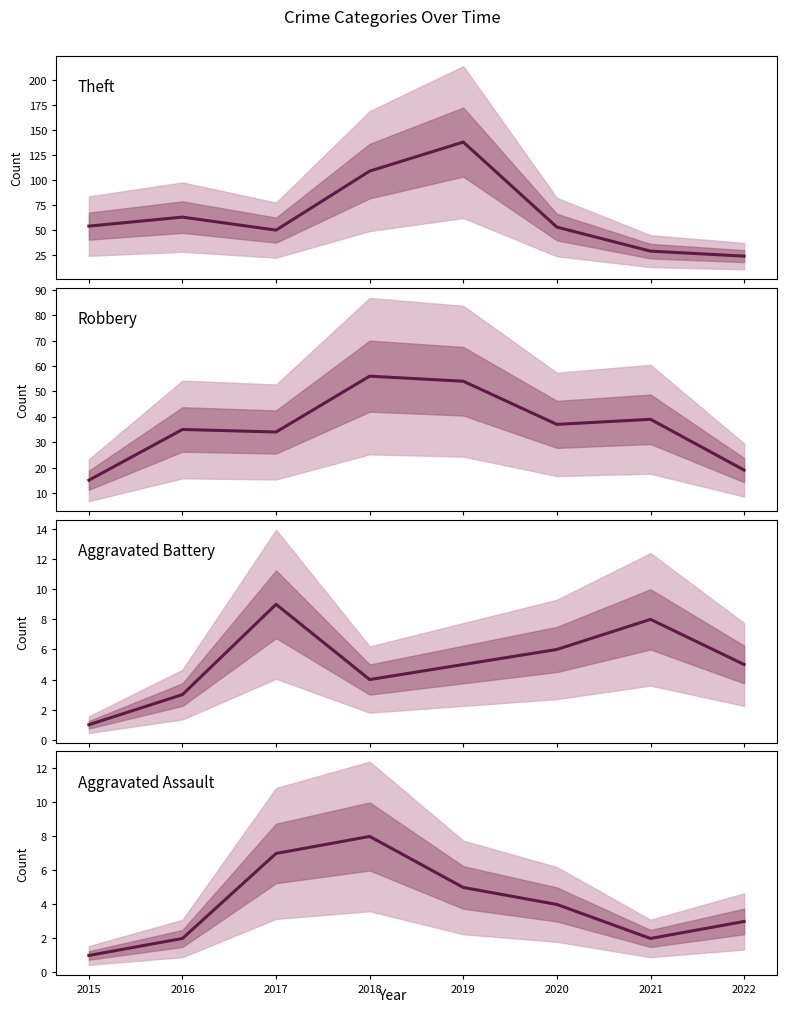

What is the value of the Aggravated Assault point at the 6th from the left?

4